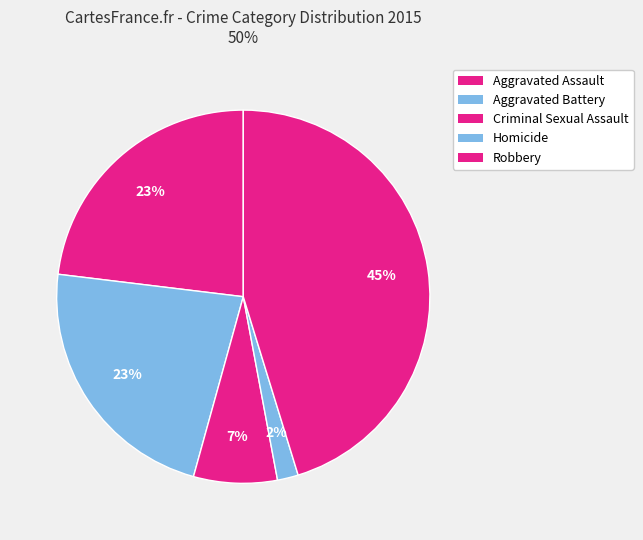

To the nearest percent, what is the difference between the largest and smallest slice percentages?

43%